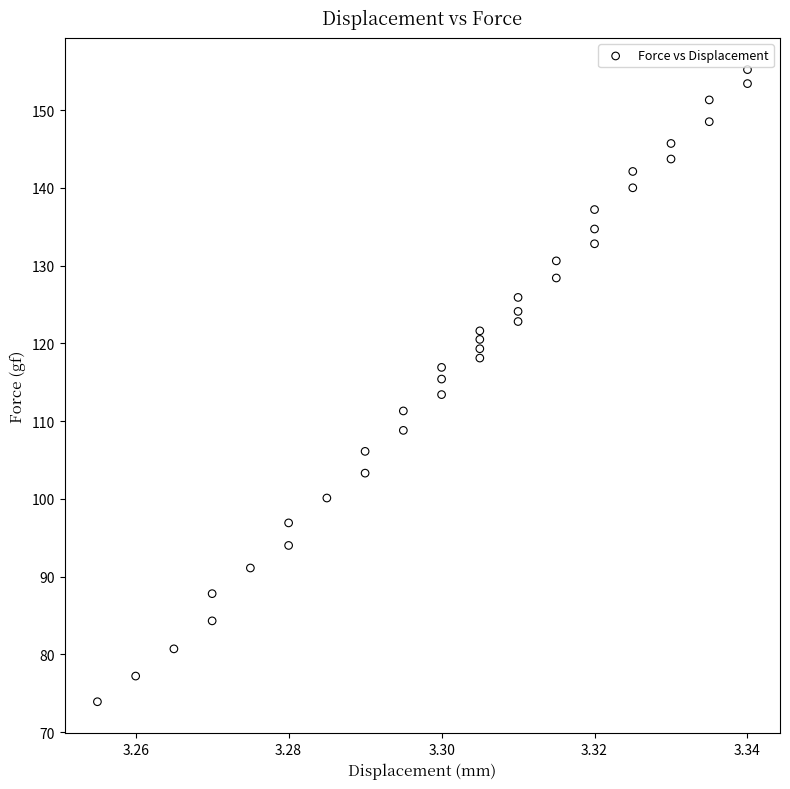

What is the range of Y values (max minus min)?

81.3